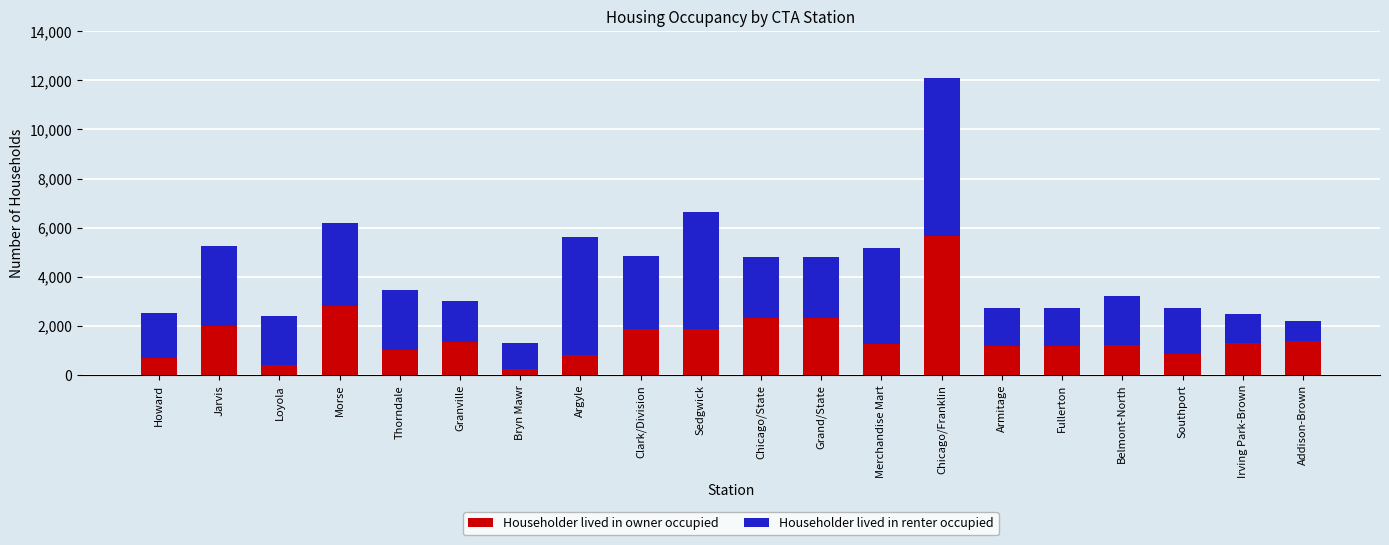

True or false: Householder lived in owner occupied has a value of 1869 at Clark/Division.

True